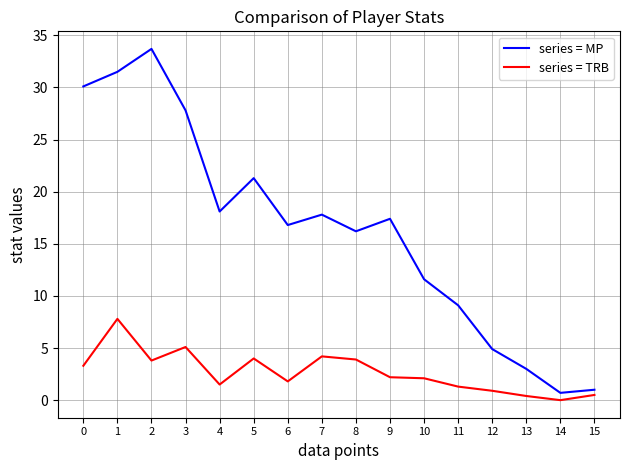

How many values in series = TRB are above zero?

15